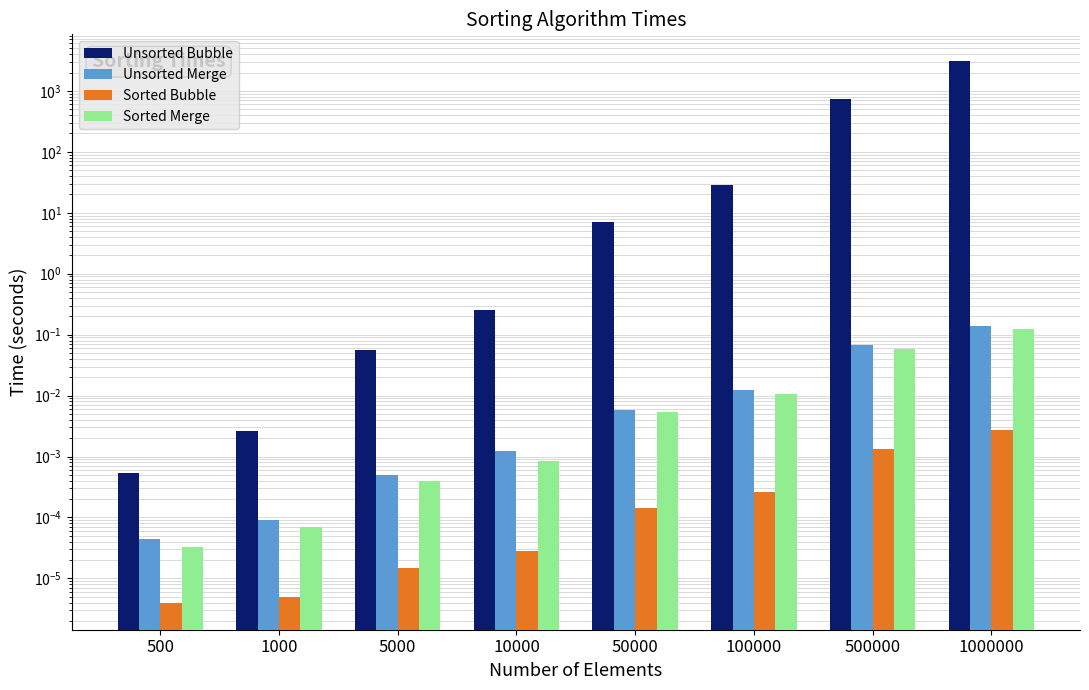

Count the number of categories in the chart.

8